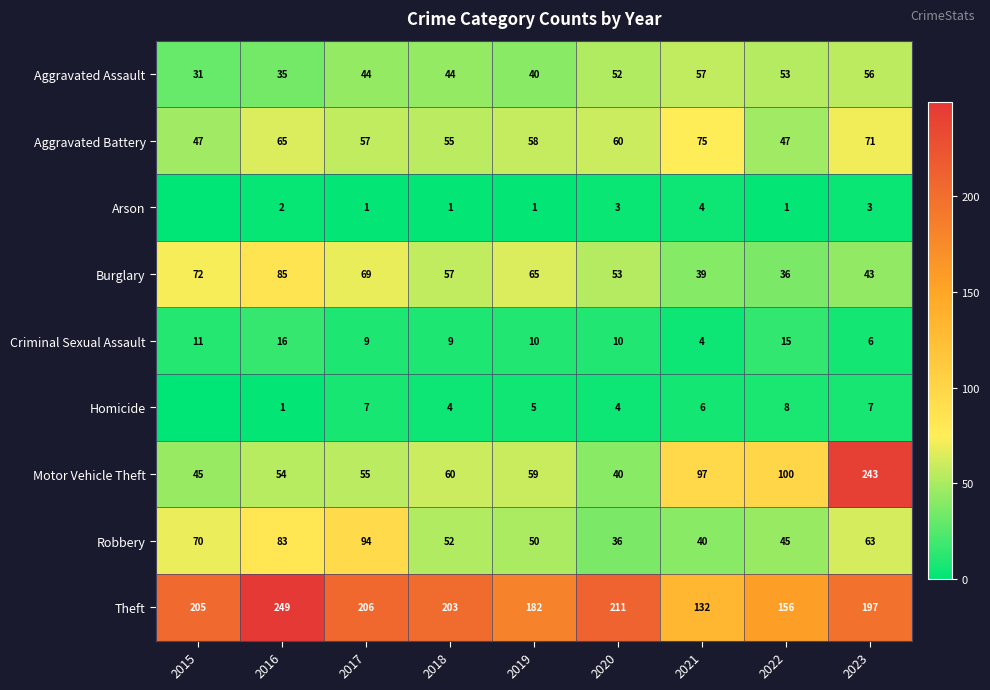

At 2019, list the series in order from largest to smallest.

Theft, Burglary, Motor Vehicle Theft, Aggravated Battery, Robbery, Aggravated Assault, Criminal Sexual Assault, Homicide, Arson